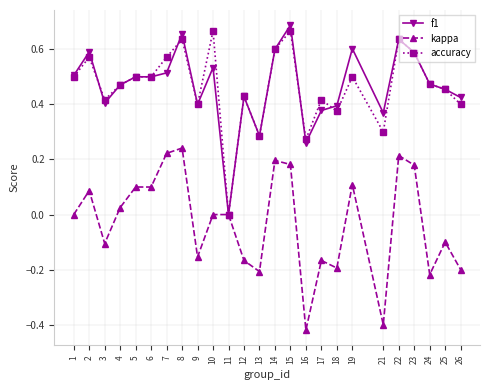

Is the value of kappa at 21 greater than the value of accuracy at 15?

No